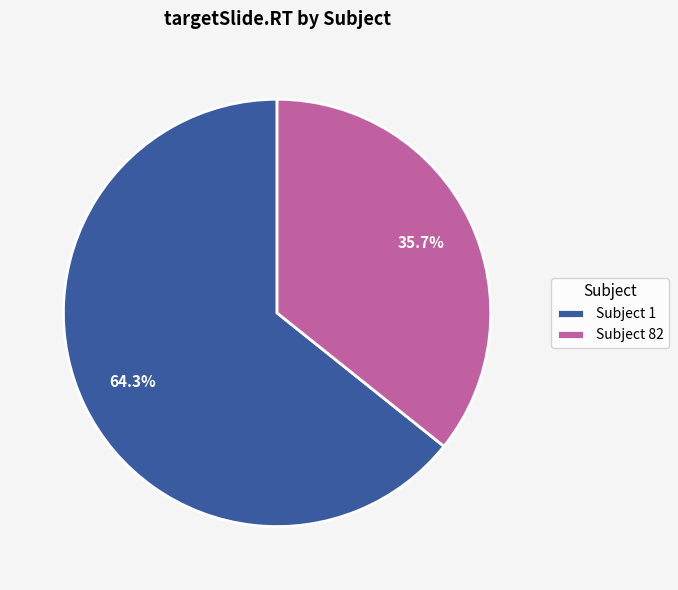

Which slice represents more than half of the pie?

Subject 1